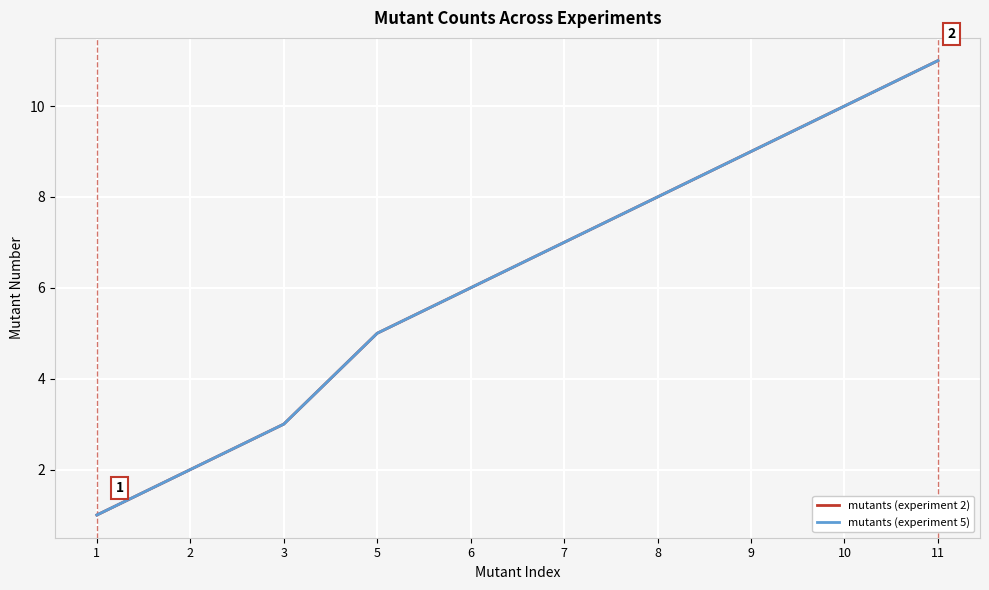

How many data points does each series have?

10